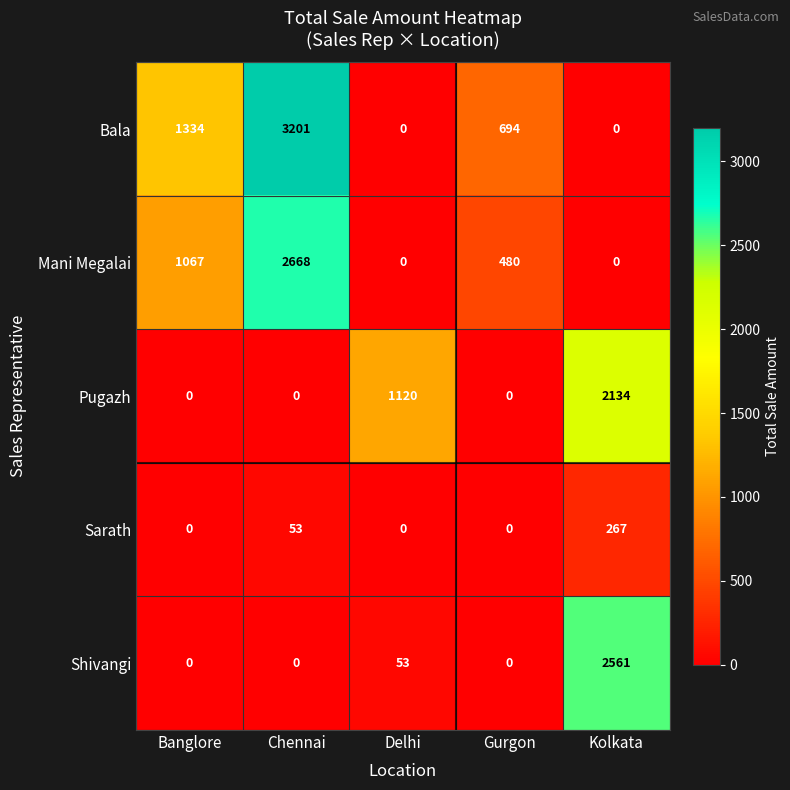

What is the greatest value displayed?

3201